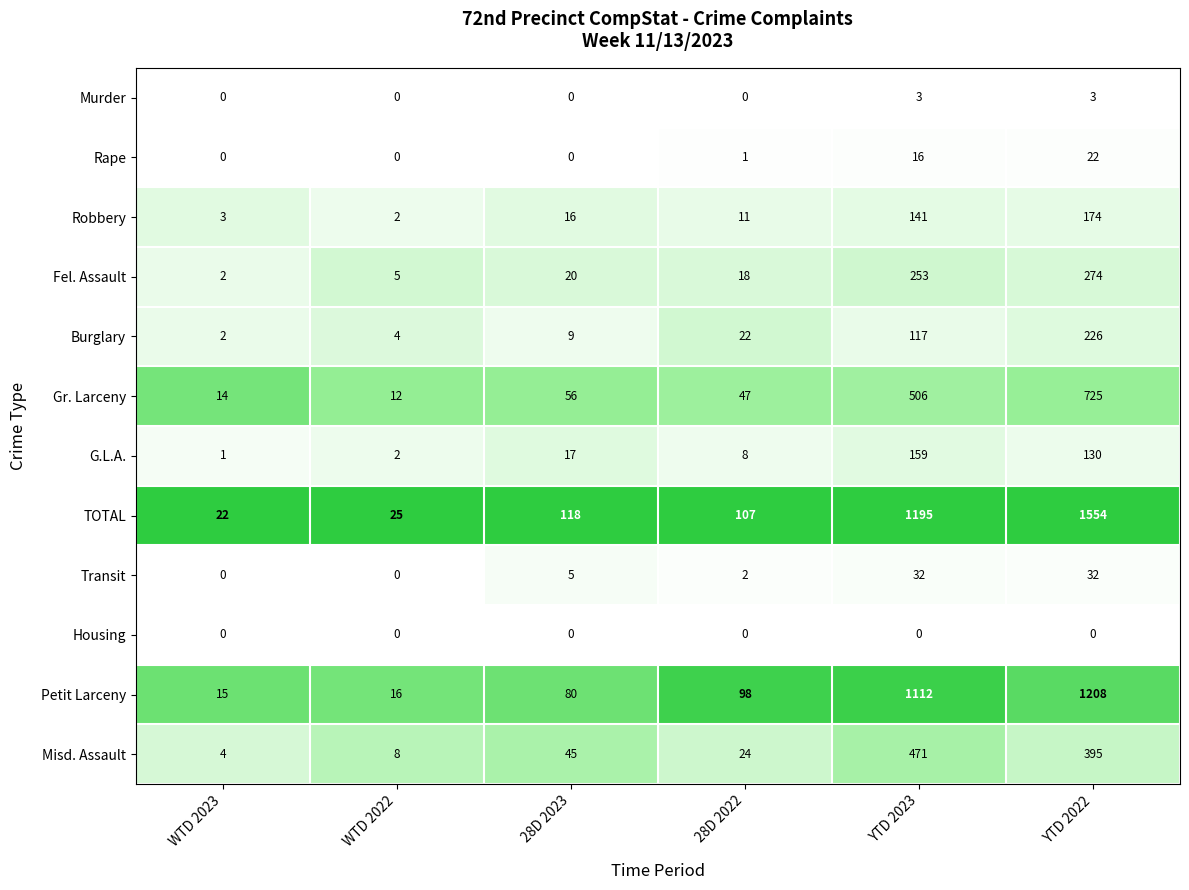

At which category is the sum across all series the highest?

YTD 2022